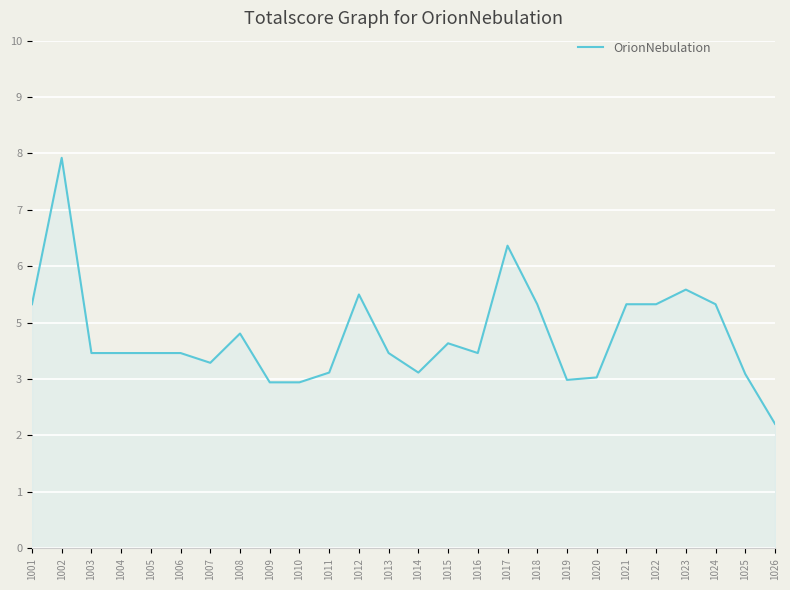

Approximately how many times larger is the value at 1006 compared to 1019?

1.2